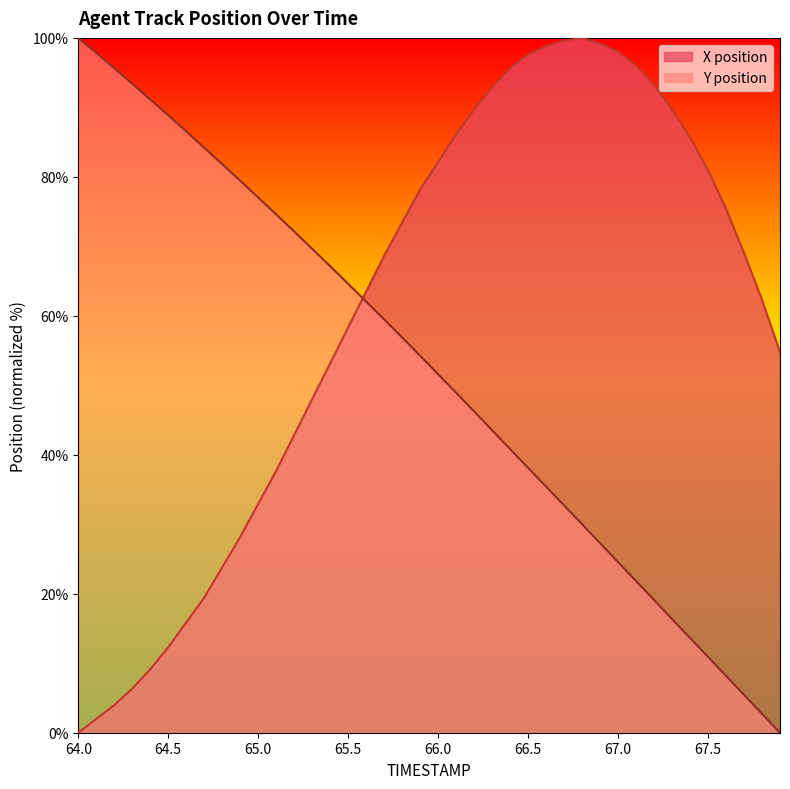

At which label does X first exceed 69?

65.8